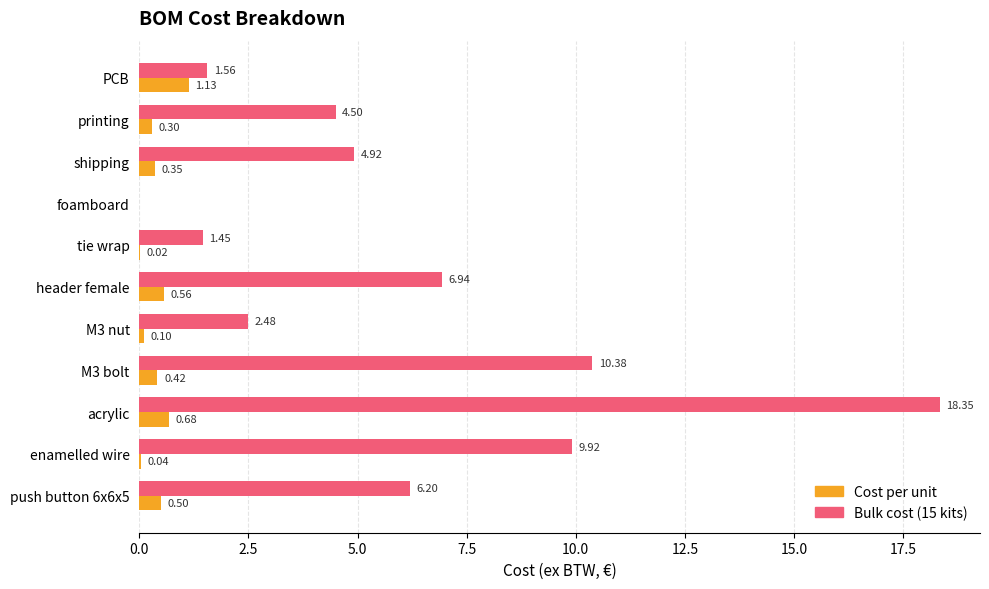

Which category has the highest value across all series?

acrylic